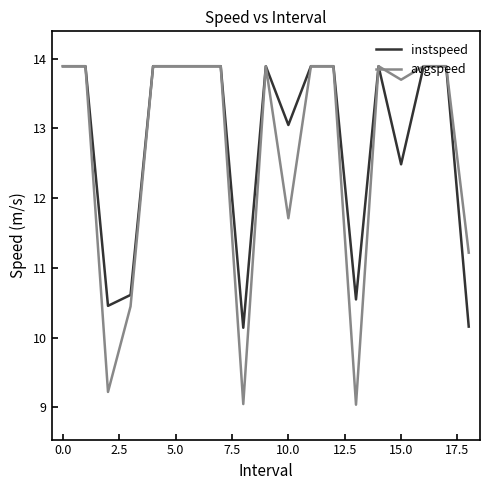

What is the smallest value displayed?

9.0